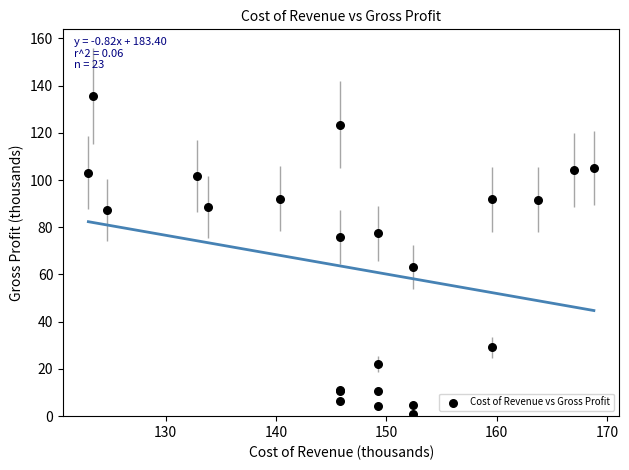

What Y value in the scatter plot is closest to 68?

63.2